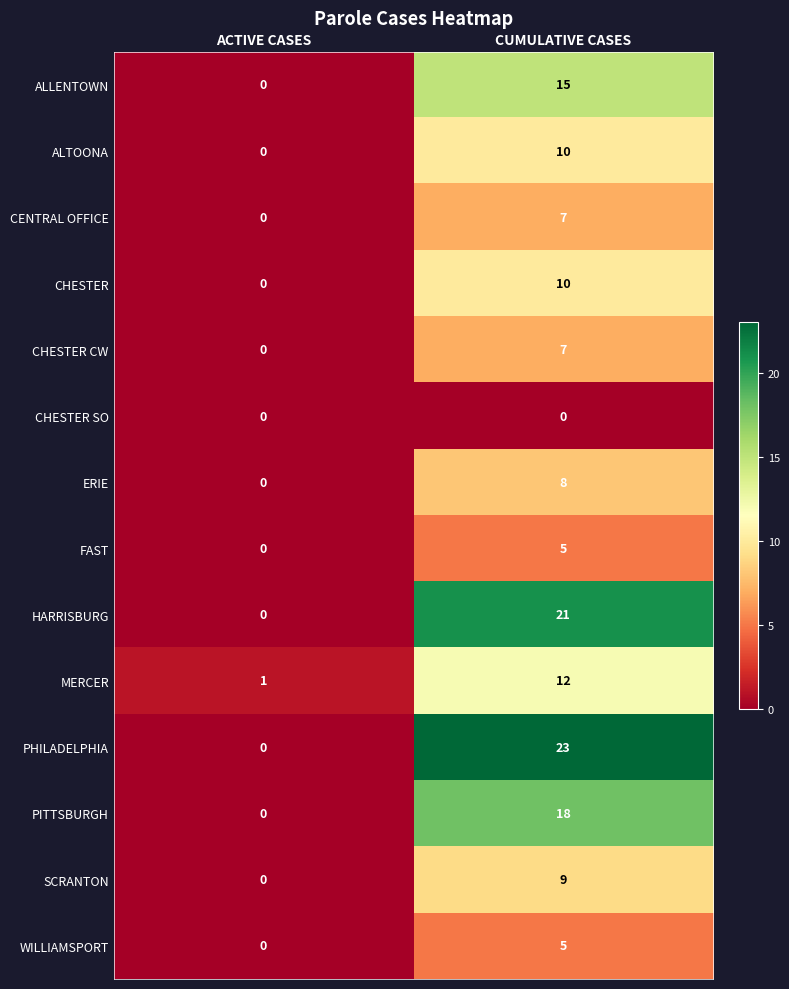

Which category has the highest value in the HARRISBURG series?

CUMULATIVE CASES